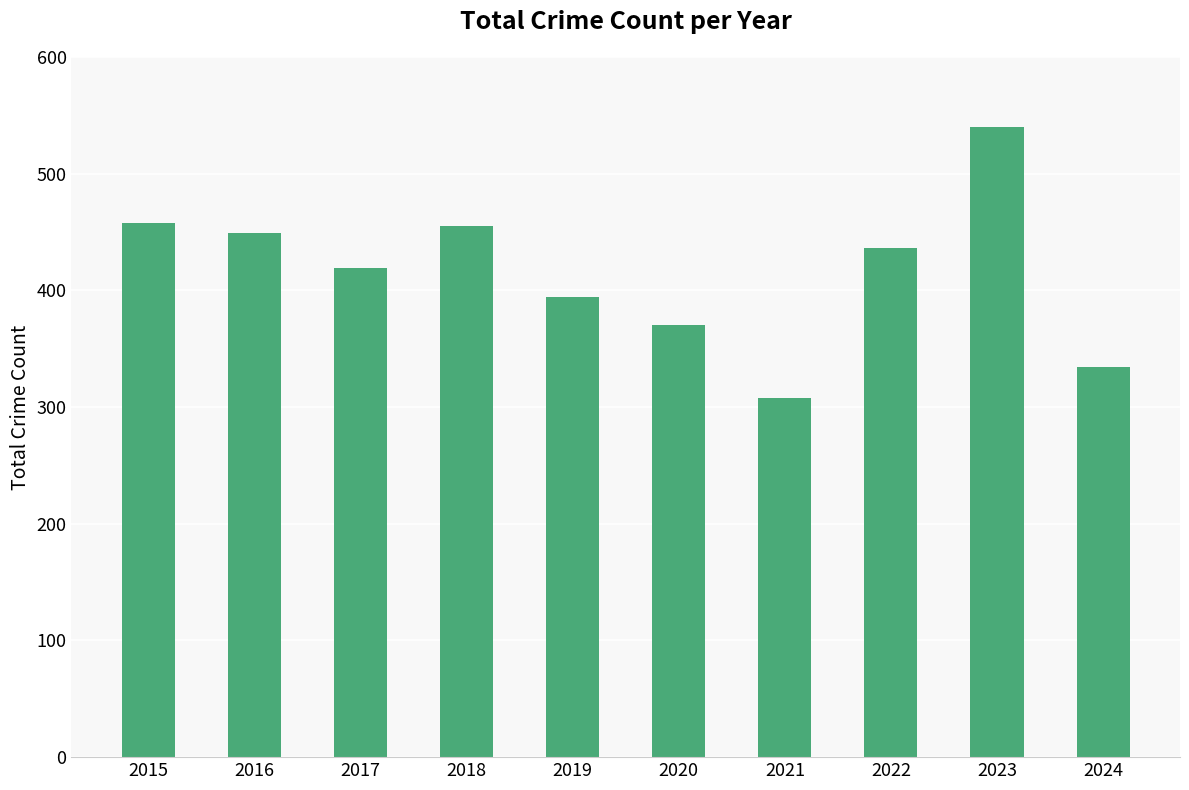

Reading left to right, transcribe all the data shown in this chart.

458	449	419	455	394	370	308	436	540	334